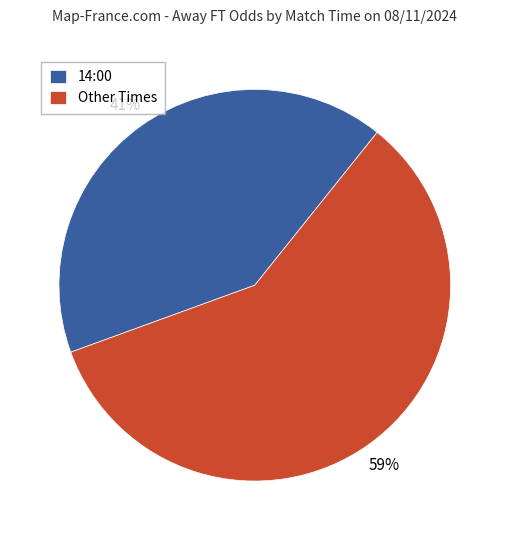

How many slices are in this pie chart?

2